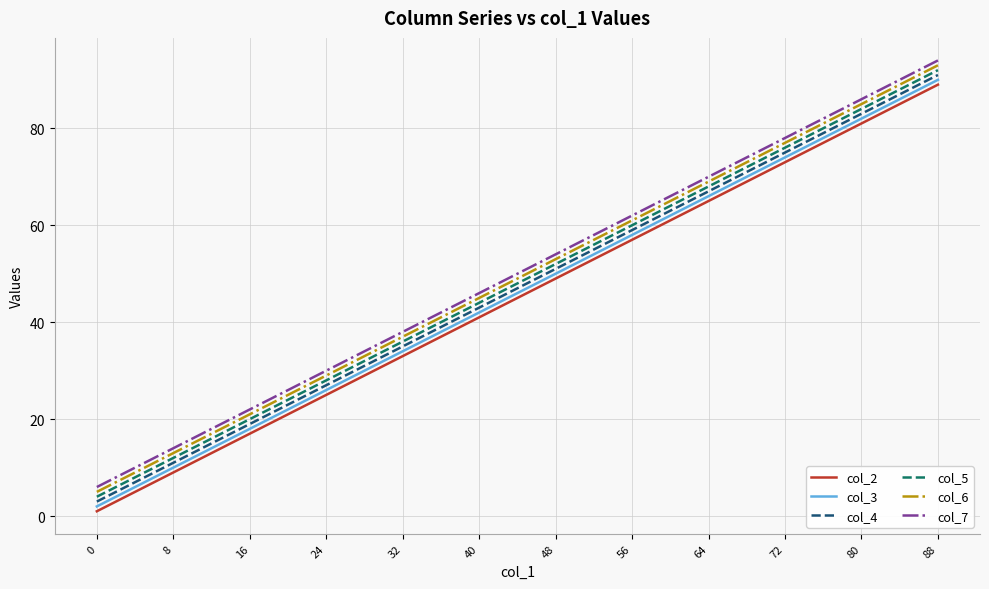

The value of col_4 at 32 is 60. True or false?

False